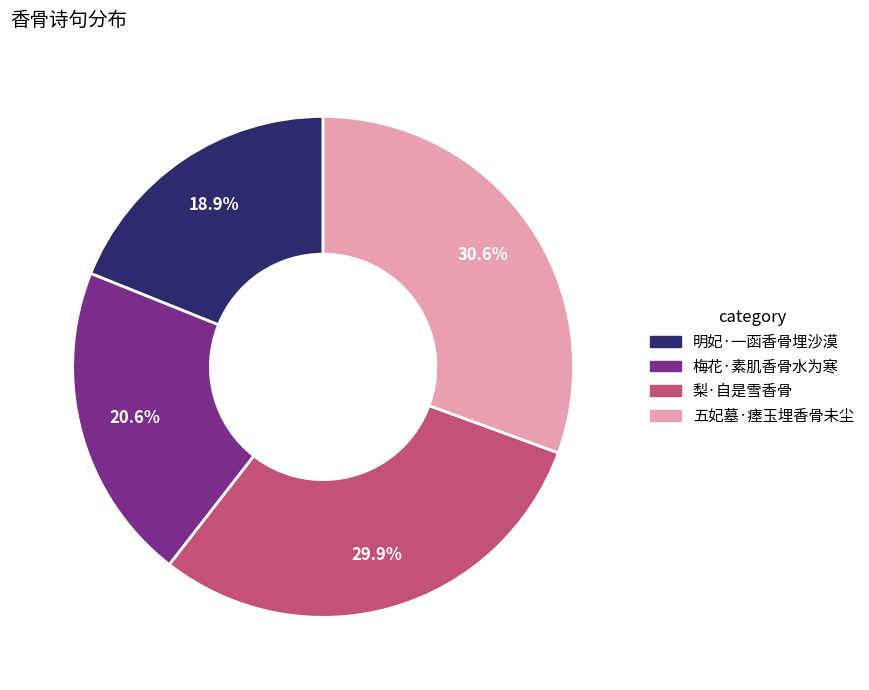

The 五妃墓·瘗玉埋香骨未尘 slice represents 43% of the pie. True or false?

False